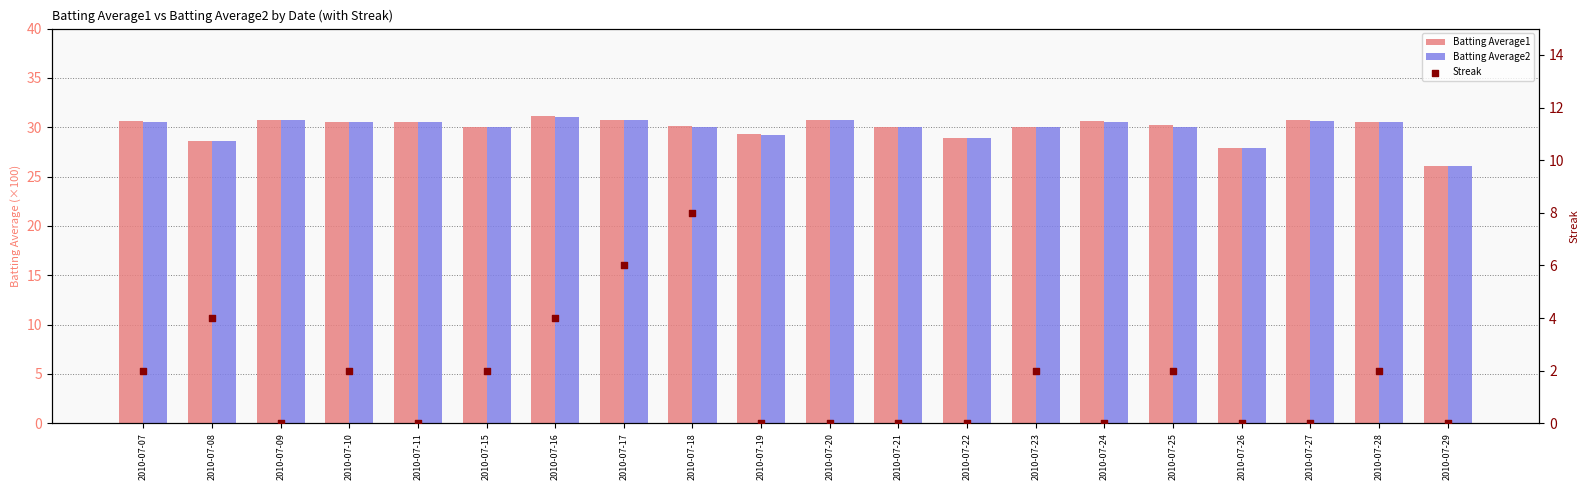

At which category is the sum across all series the highest?

2010-07-18